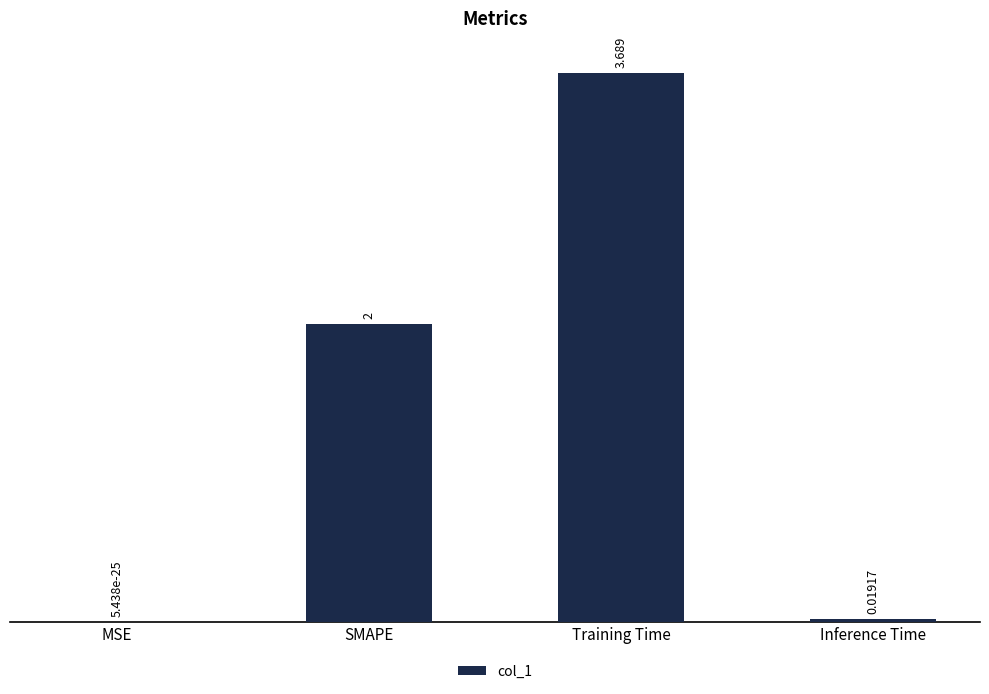

Which category has the highest value across all series?

Training Time